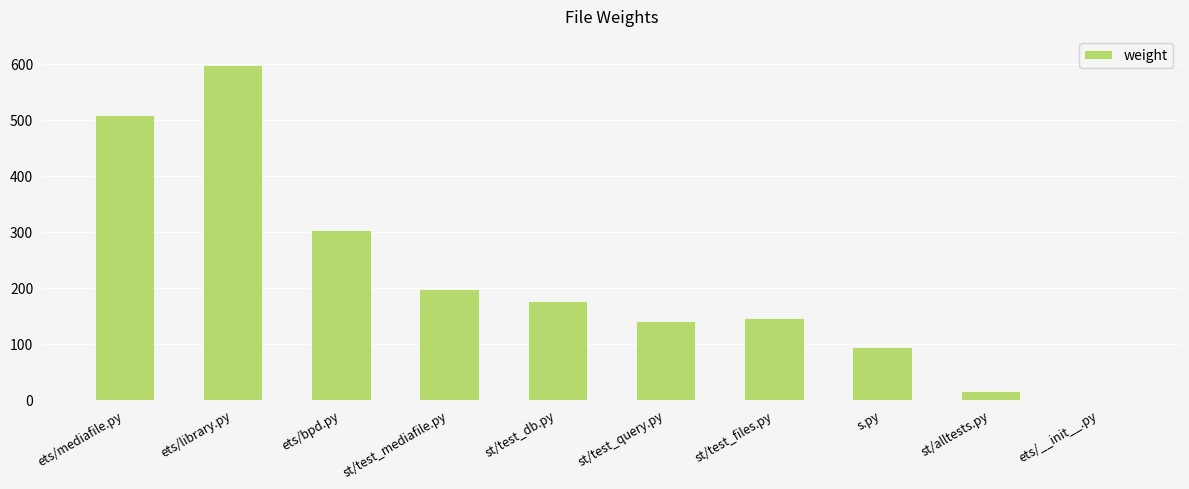

Reading left to right, extract all data points from this chart.

ets/mediafile.py=508	ets/library.py=598	ets/bpd.py=303	st/test_mediafile.py=198	st/test_db.py=176	st/test_query.py=140	st/test_files.py=145	s.py=93	st/alltests.py=16	ets/__init__.py=1